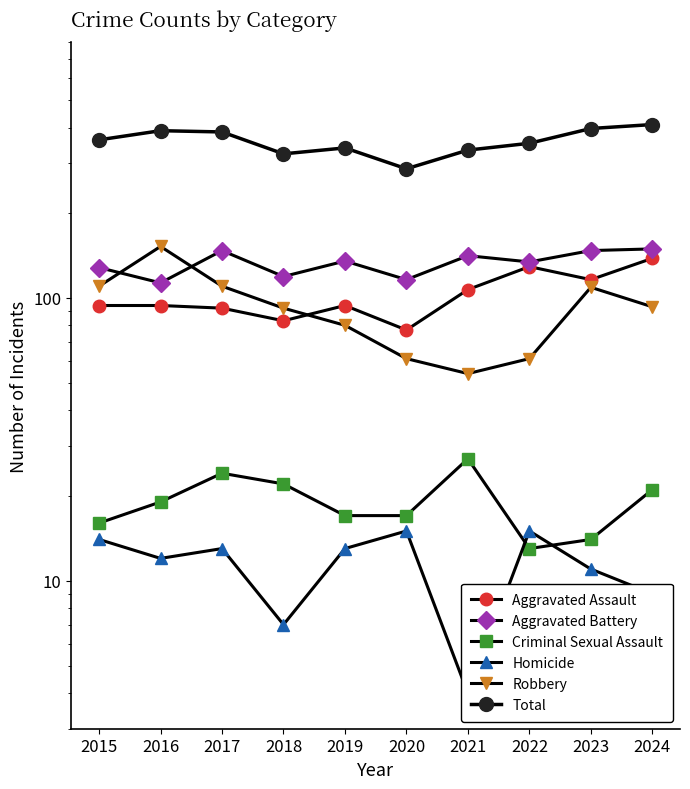

In Robbery, how many points are lower than both neighbors (excluding endpoints)?

1